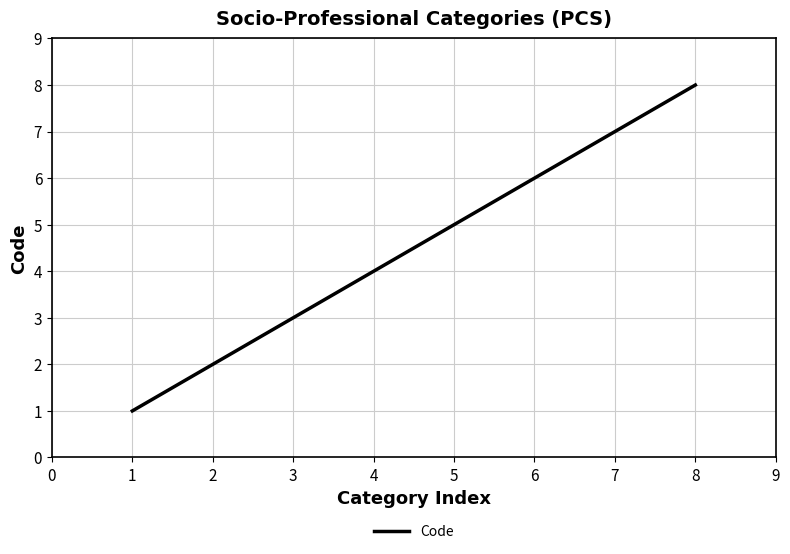

Is it true that the value at 5 is 7?

False